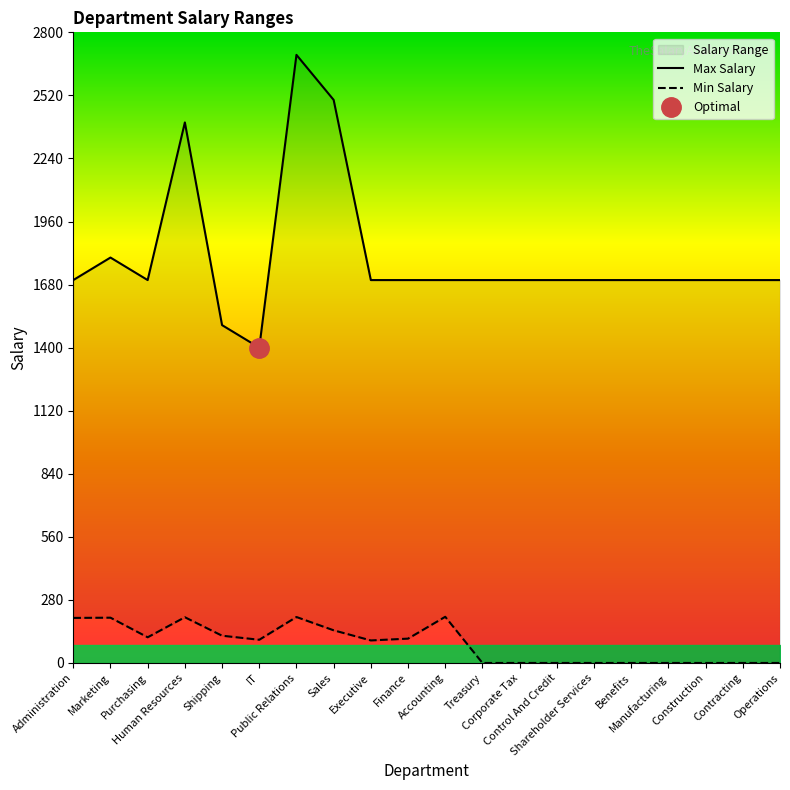

True or false: Max Salary and Min Salary cross at least once.

False